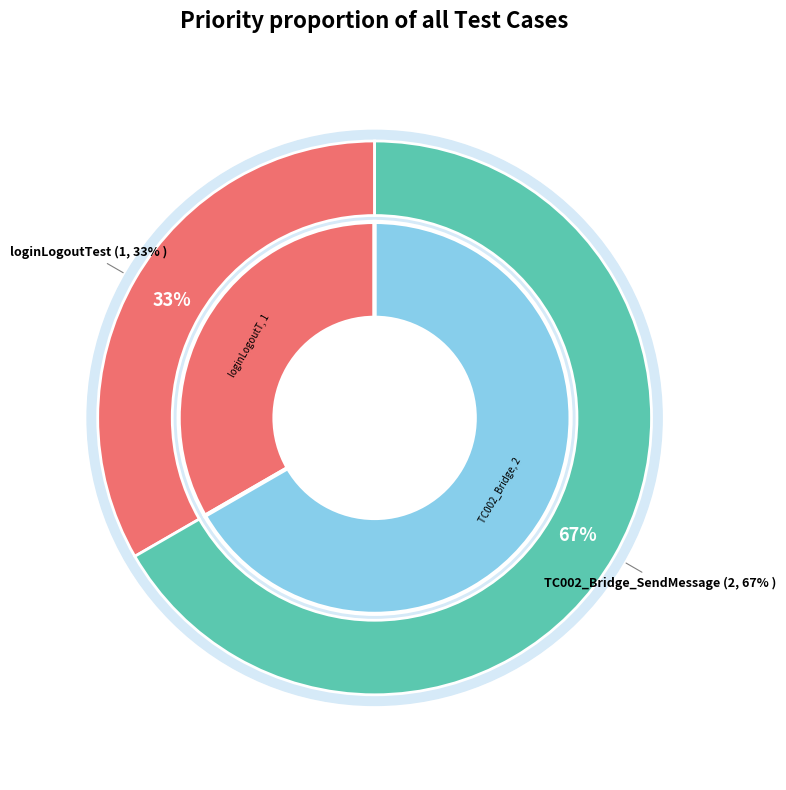

What is the change in value from loginLogoutTest to TC002_Bridge_SendMessage?

+1